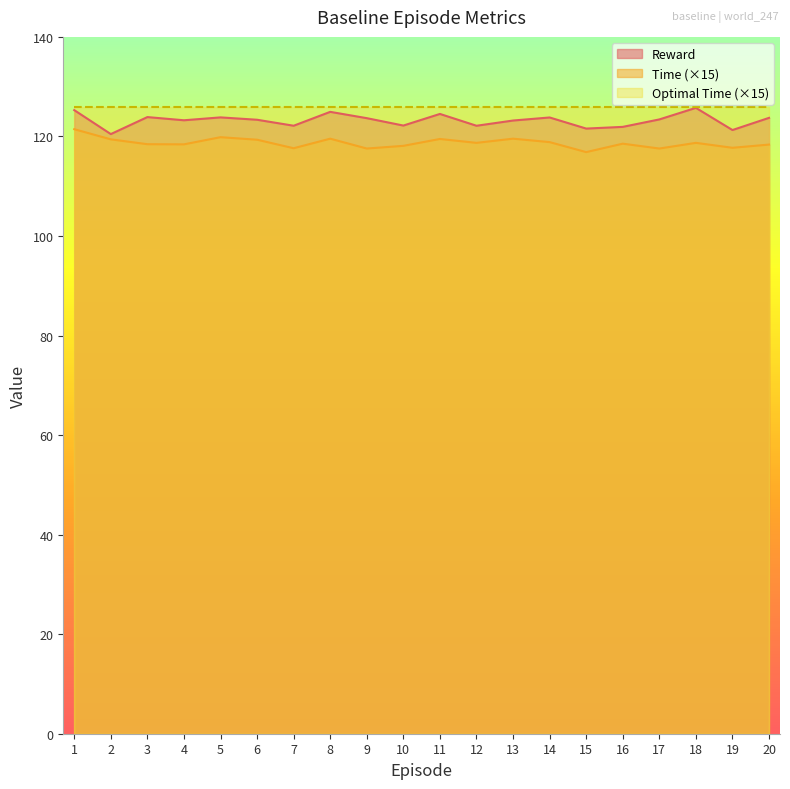

List the labels in order of Time value, smallest first.

15, 17, 9, 7, 19, 10, 20, 4, 3, 16, 18, 12, 14, 6, 2, 11, 8, 13, 5, 1